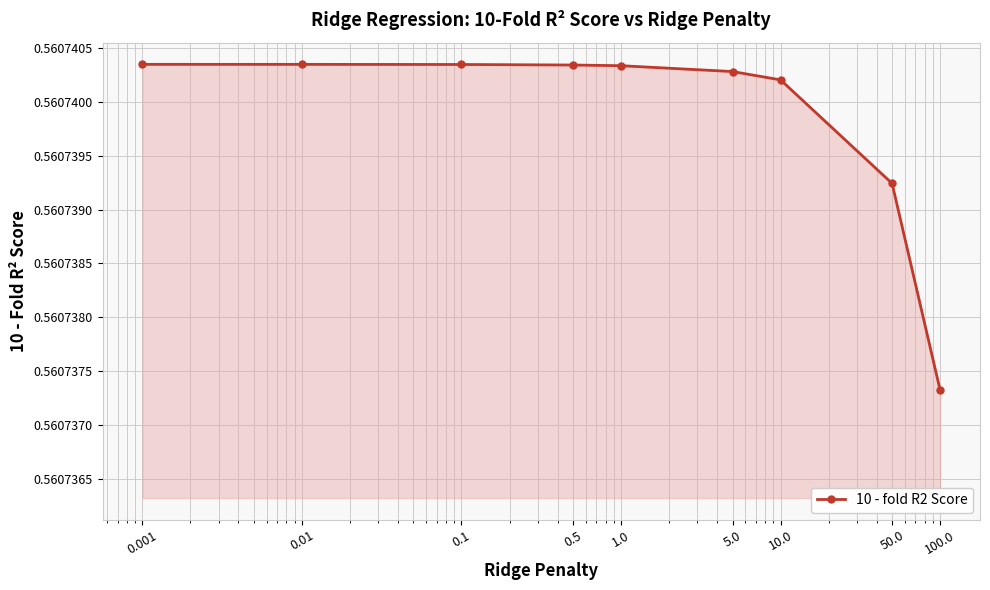

Count the values in the range 0 to 1.

9